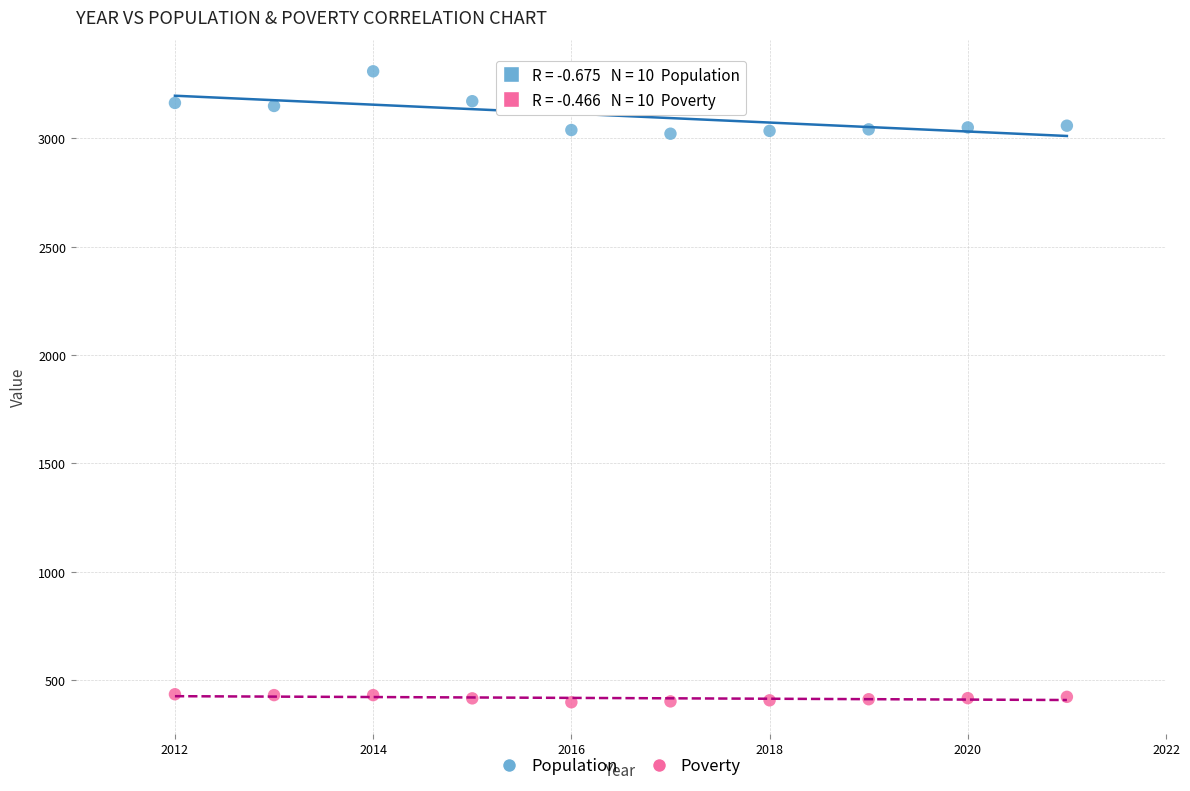

Across all data points, what is the range of X values (max minus min)?

9